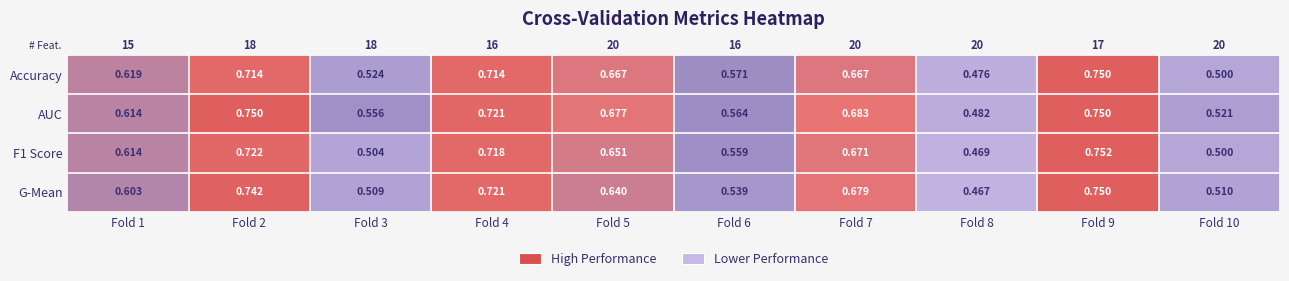

Between Fold 8 and Fold 10, which series saw the biggest shift?

G-Mean